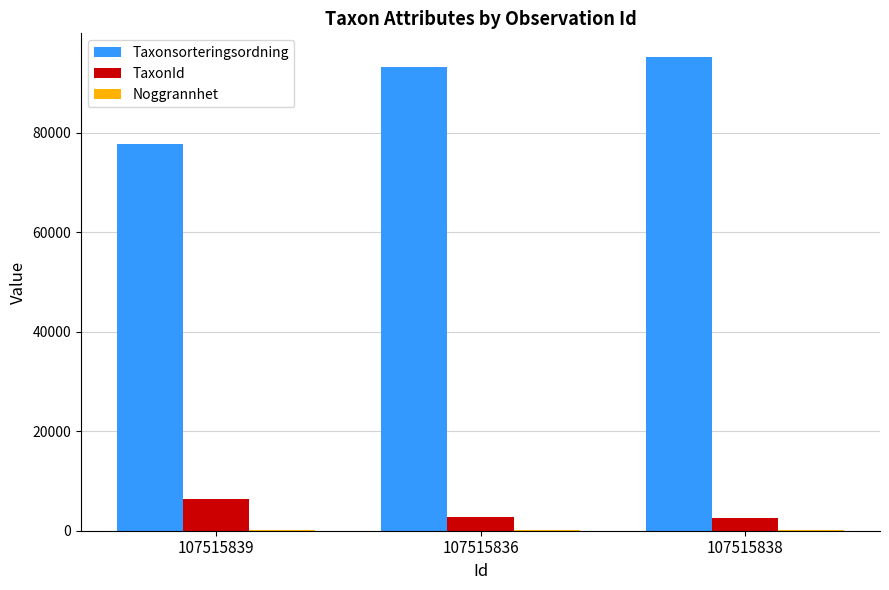

What is the sum of all Taxonsorteringsordning values?

266086